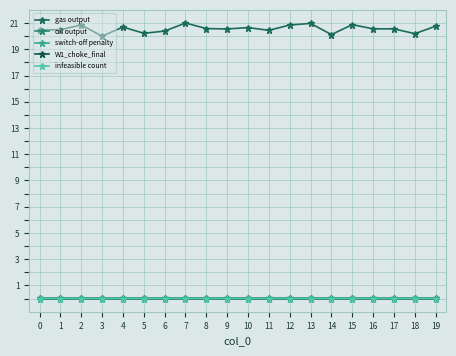

How many distinct data groups are displayed?

5